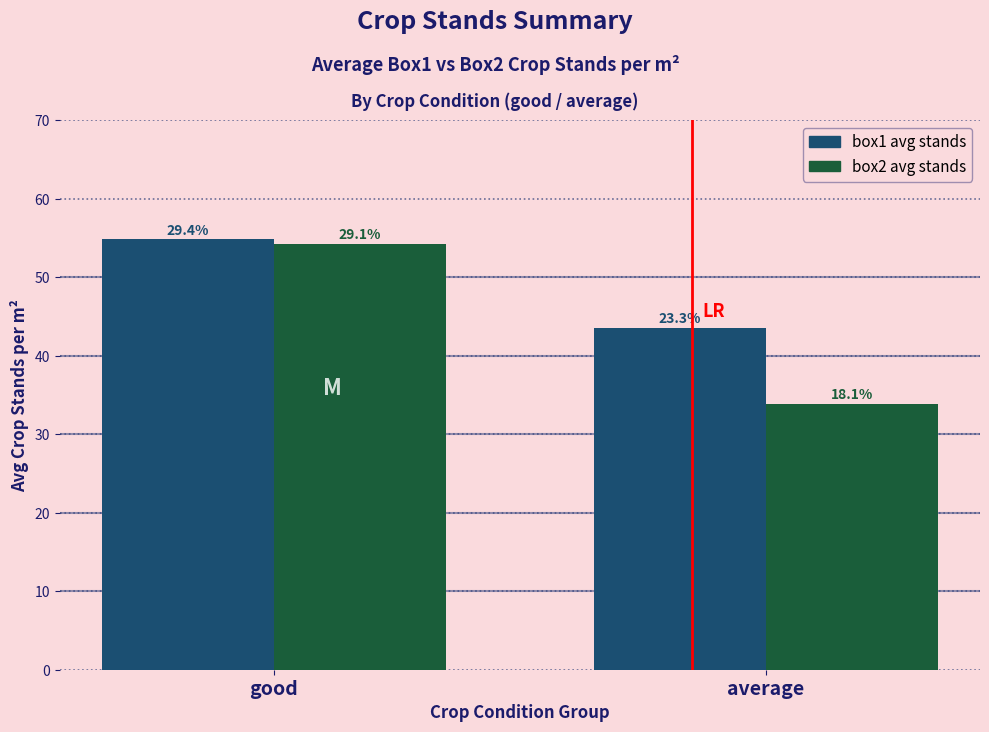

Are the bars horizontal?

No